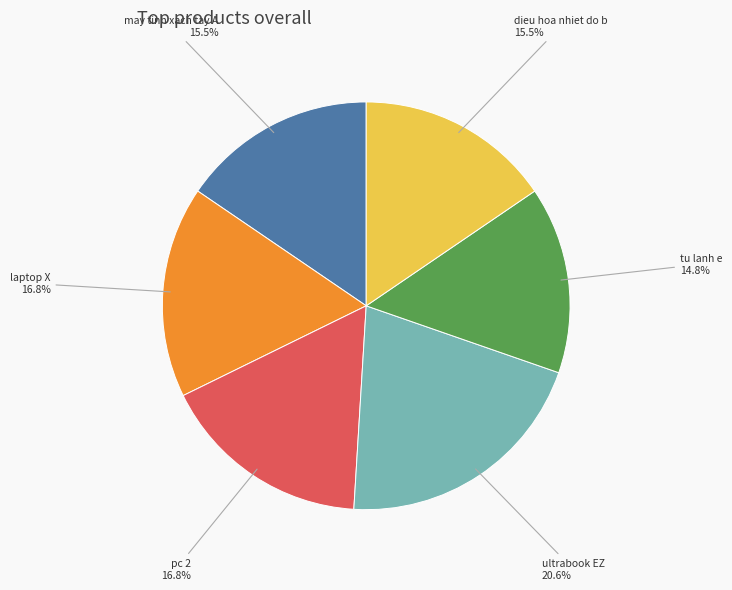

Is there a majority slice in this chart?

No